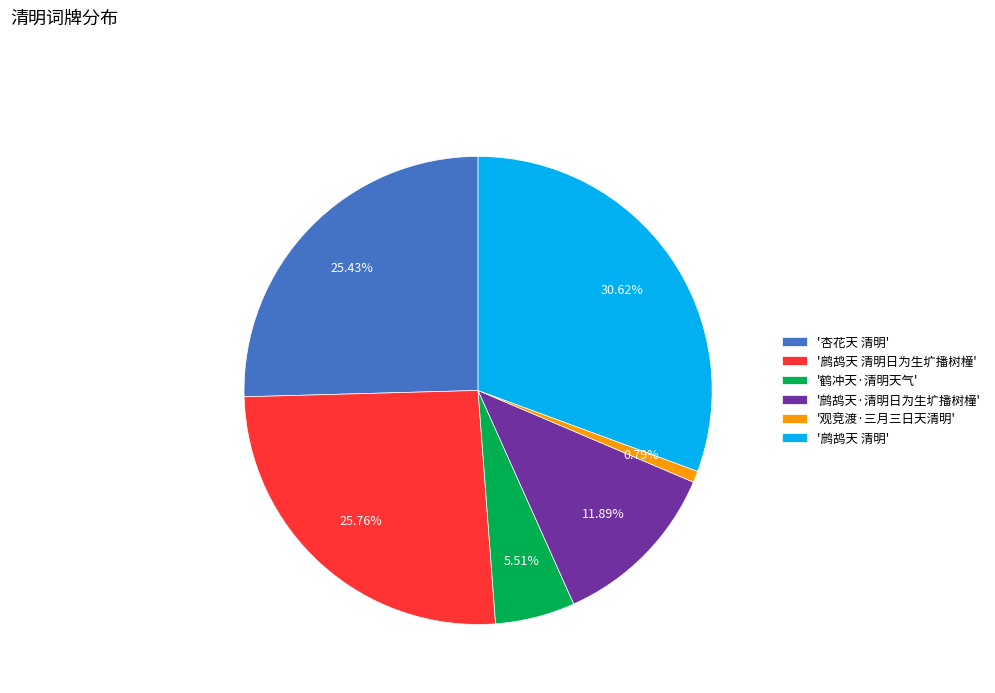

What is the smallest slice in the pie chart?

'观竞渡·三月三日天清明'